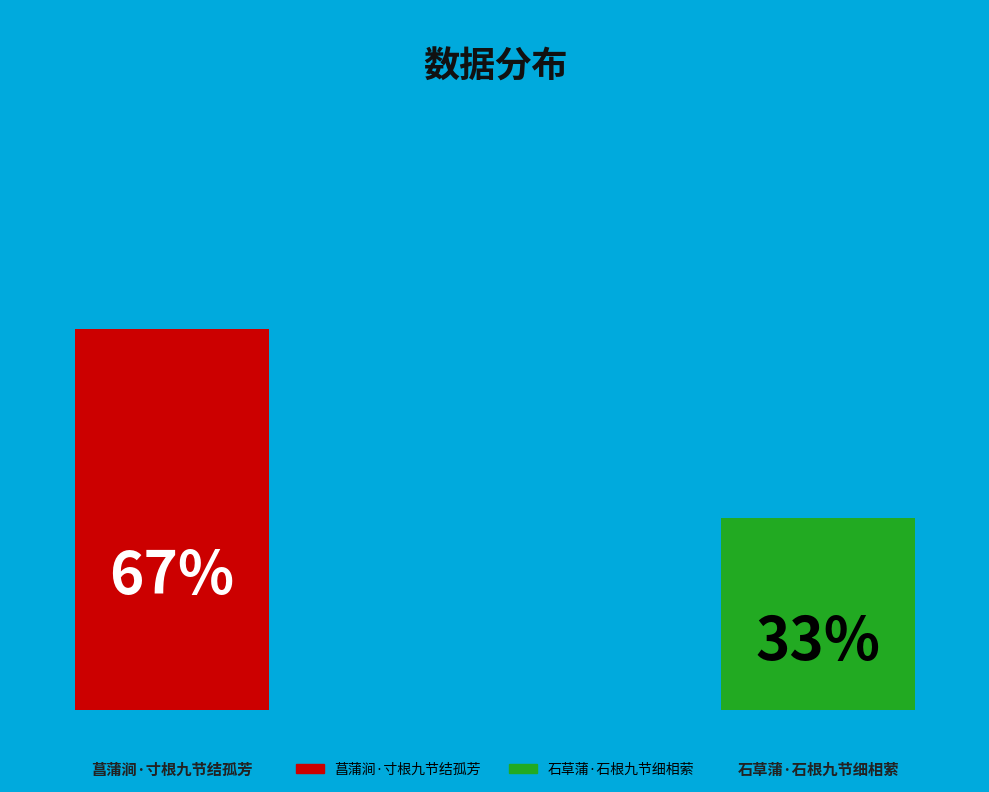

How many segments does this pie chart have?

2